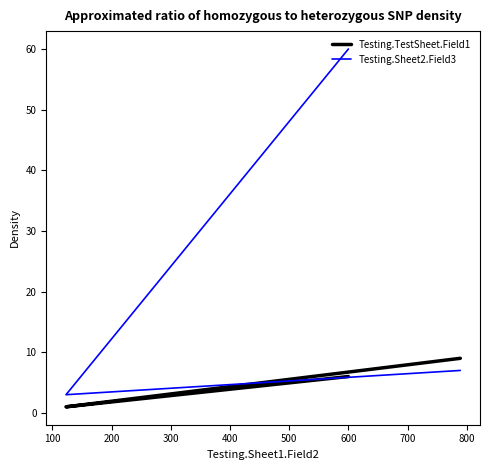

Rank the series by their maximum value, from highest to lowest.

Testing.Sheet2.Field3, Testing.TestSheet.Field1